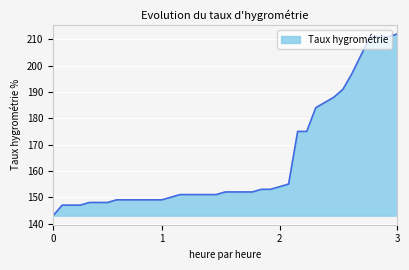

What is the difference between the maximum and minimum values?

69